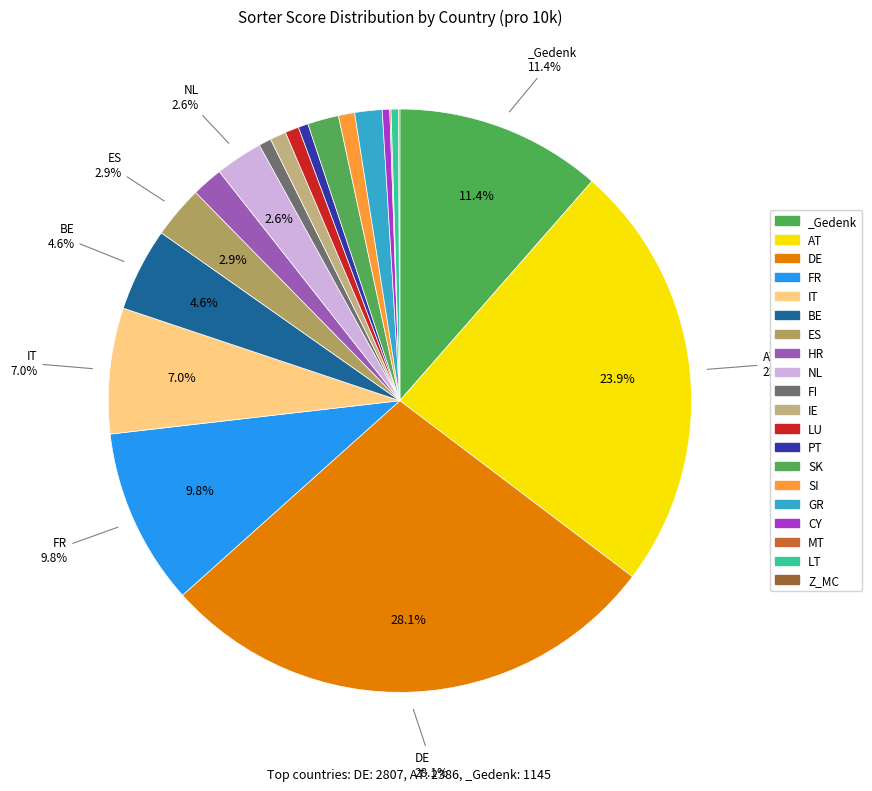

Is it true that BE is 5% of the pie?

True